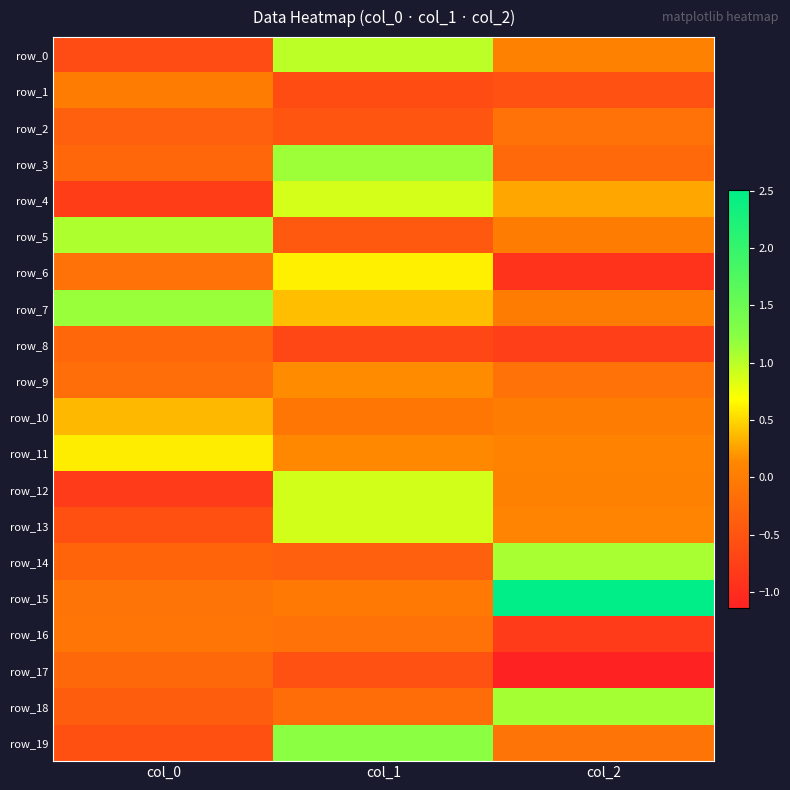

Which category has the lowest value across all series?

col_2